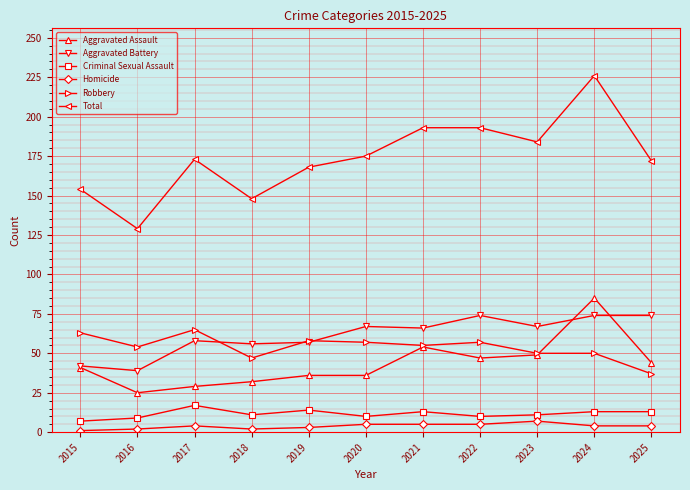

How many interior local valleys does the Total series have?

3